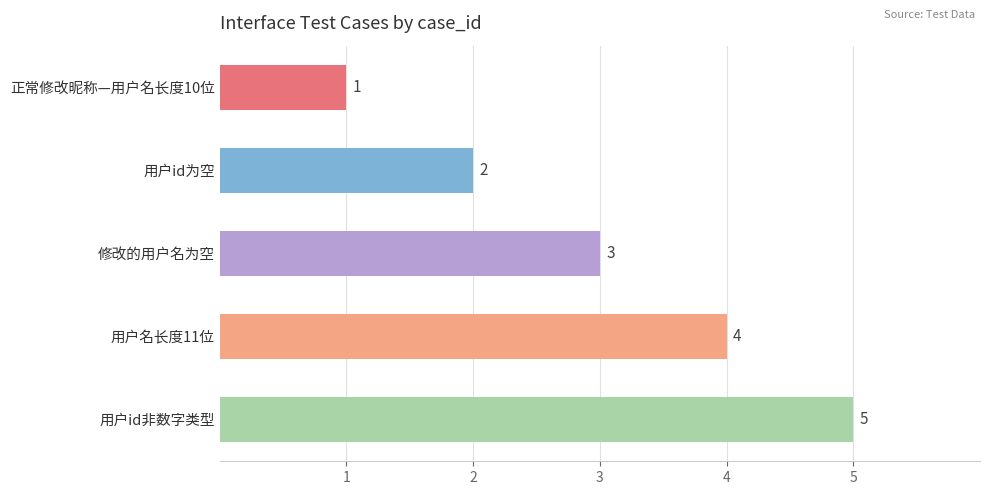

Rank the categories by value from lowest to highest.

正常修改昵称—用户名长度10位, 用户id为空, 修改的用户名为空, 用户名长度11位, 用户id非数字类型